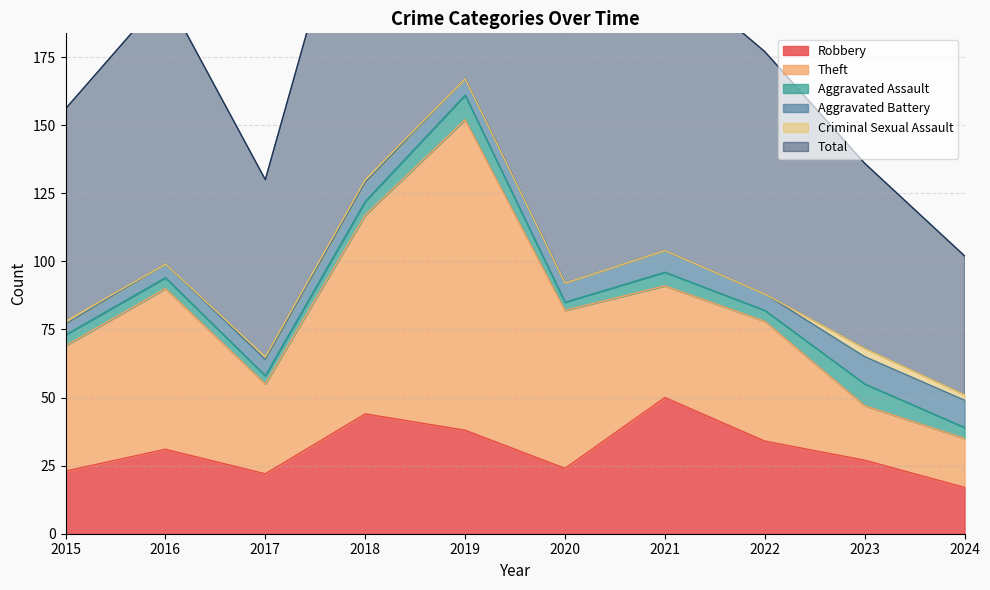

Which has a higher value, 2023 or 2024?

2023